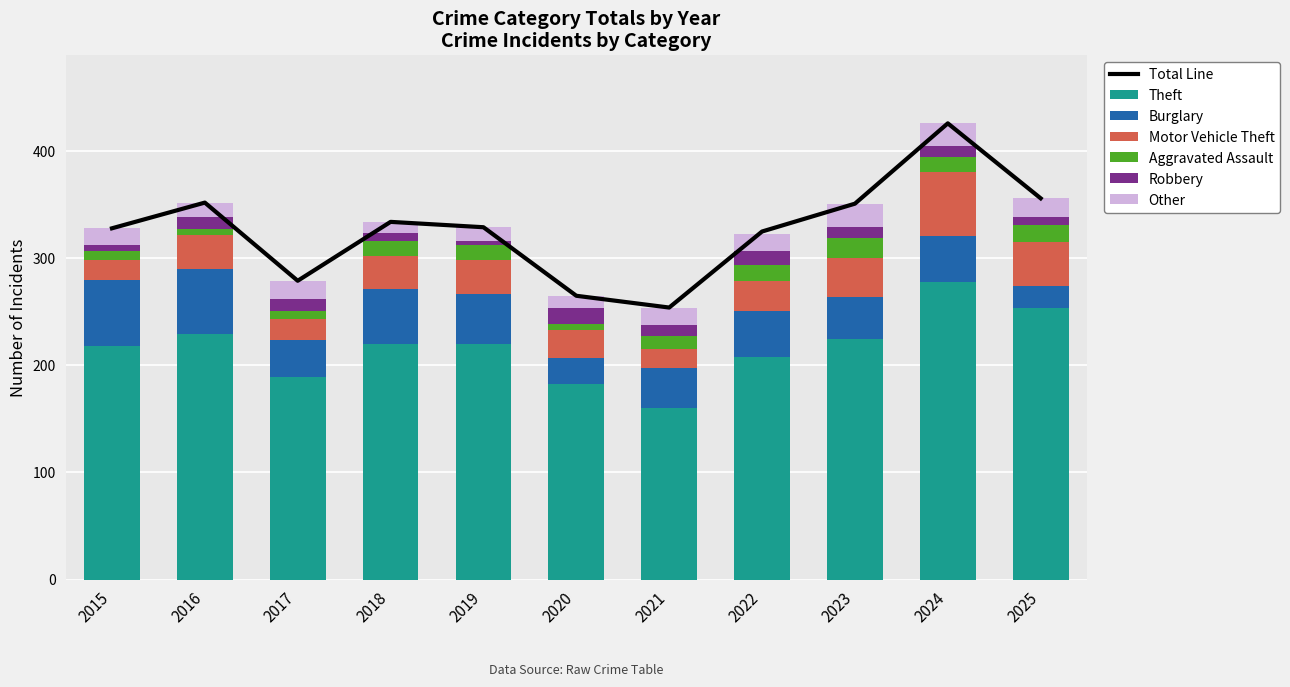

At which label does Motor Vehicle Theft first exceed 31?

2016